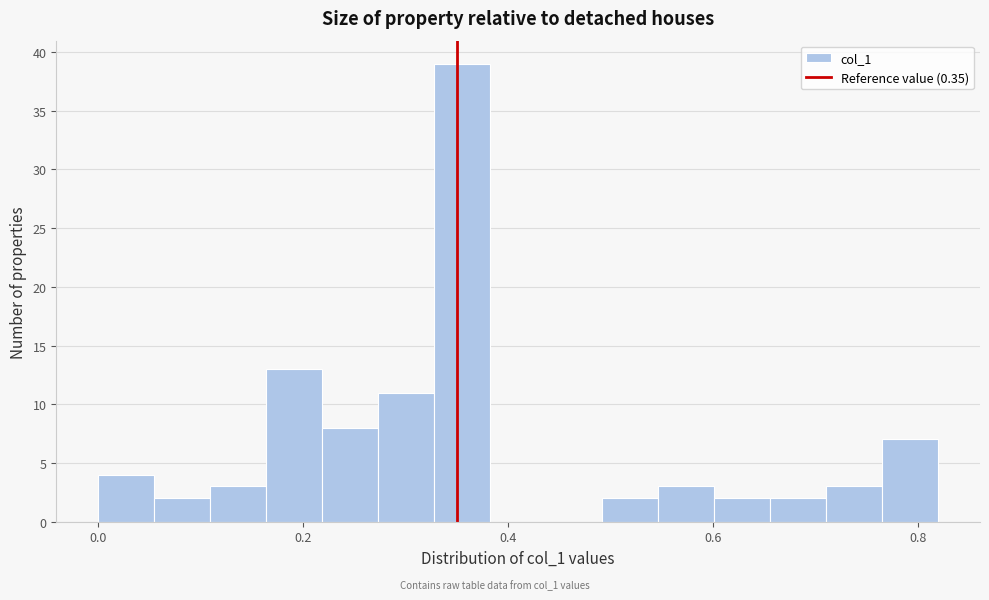

Read against the x-axis, roughly where is the centre of the tallest bar?

0.36